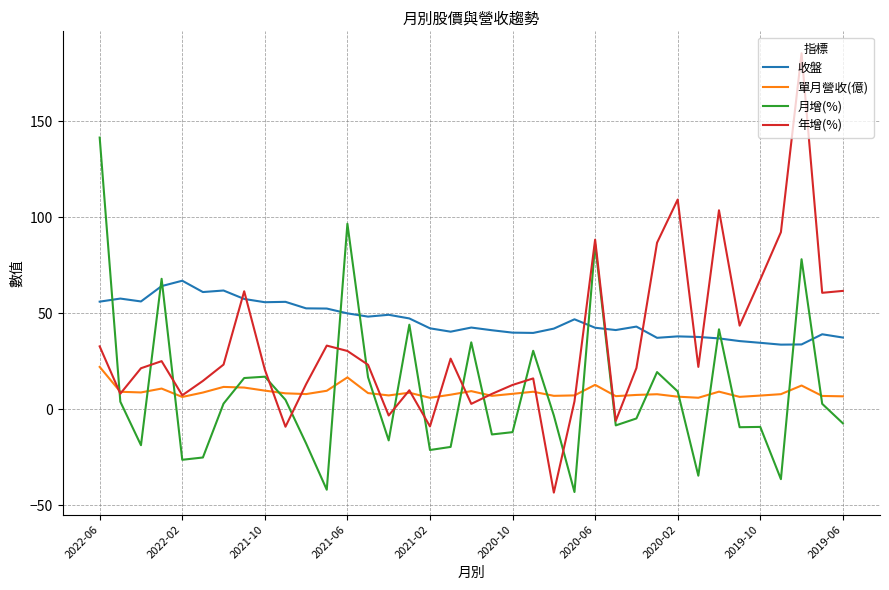

Which series has the widest spread of values?

年增(%)